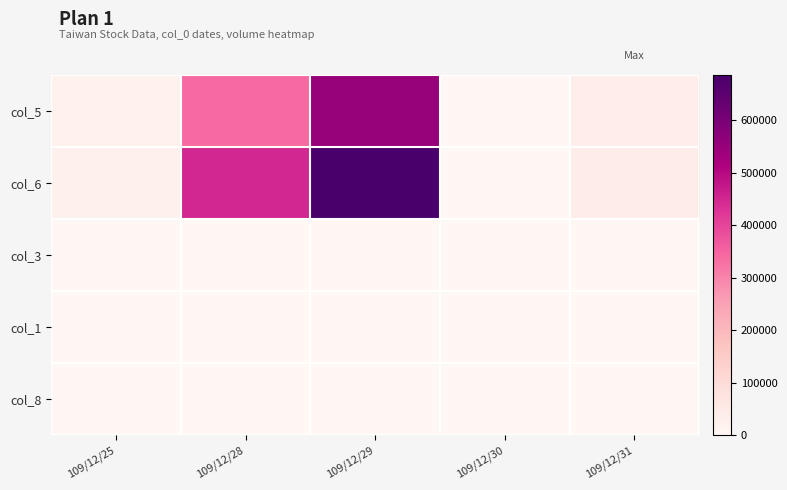

Reading left to right, transcribe all the data shown in this chart.

col_5: 109/12/25=20000	109/12/28=340000	109/12/29=550000	109/12/30=0	109/12/31=35000
col_6: 109/12/25=24700	109/12/28=448600	109/12/29=685500	109/12/30=0	109/12/31=39150
col_3: 109/12/25=0	109/12/28=0	109/12/29=0	109/12/30=0	109/12/31=0
col_1: 109/12/25=1	109/12/28=1	109/12/29=1	109/12/30=0	109/12/31=1
col_8: 109/12/25=1	109/12/28=12	109/12/29=10	109/12/30=0	109/12/31=3